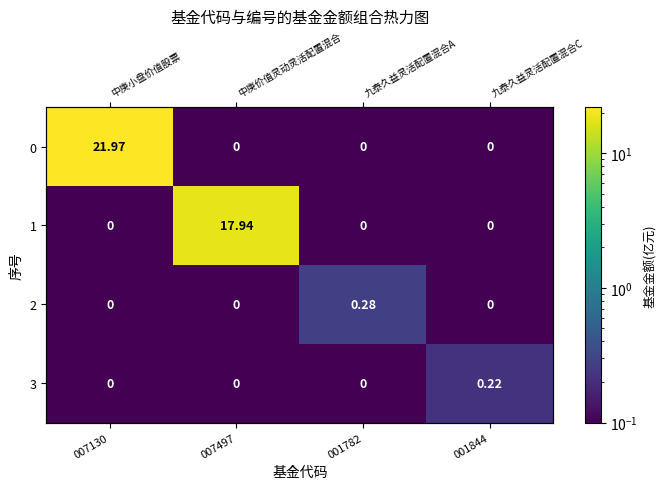

At which category is the sum across all series the highest?

007130